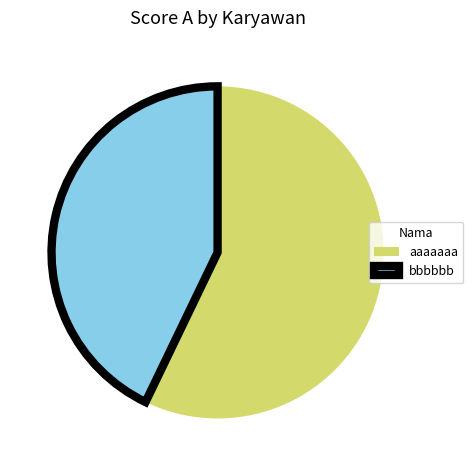

Count the number of slices in the pie.

2